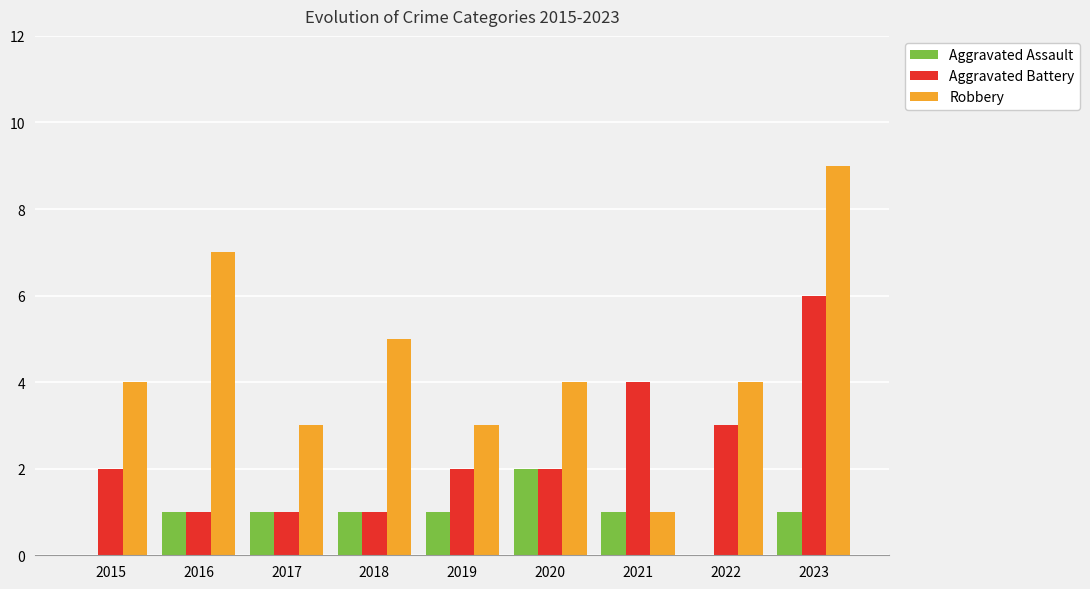

Which category has the highest value across all series?

2023